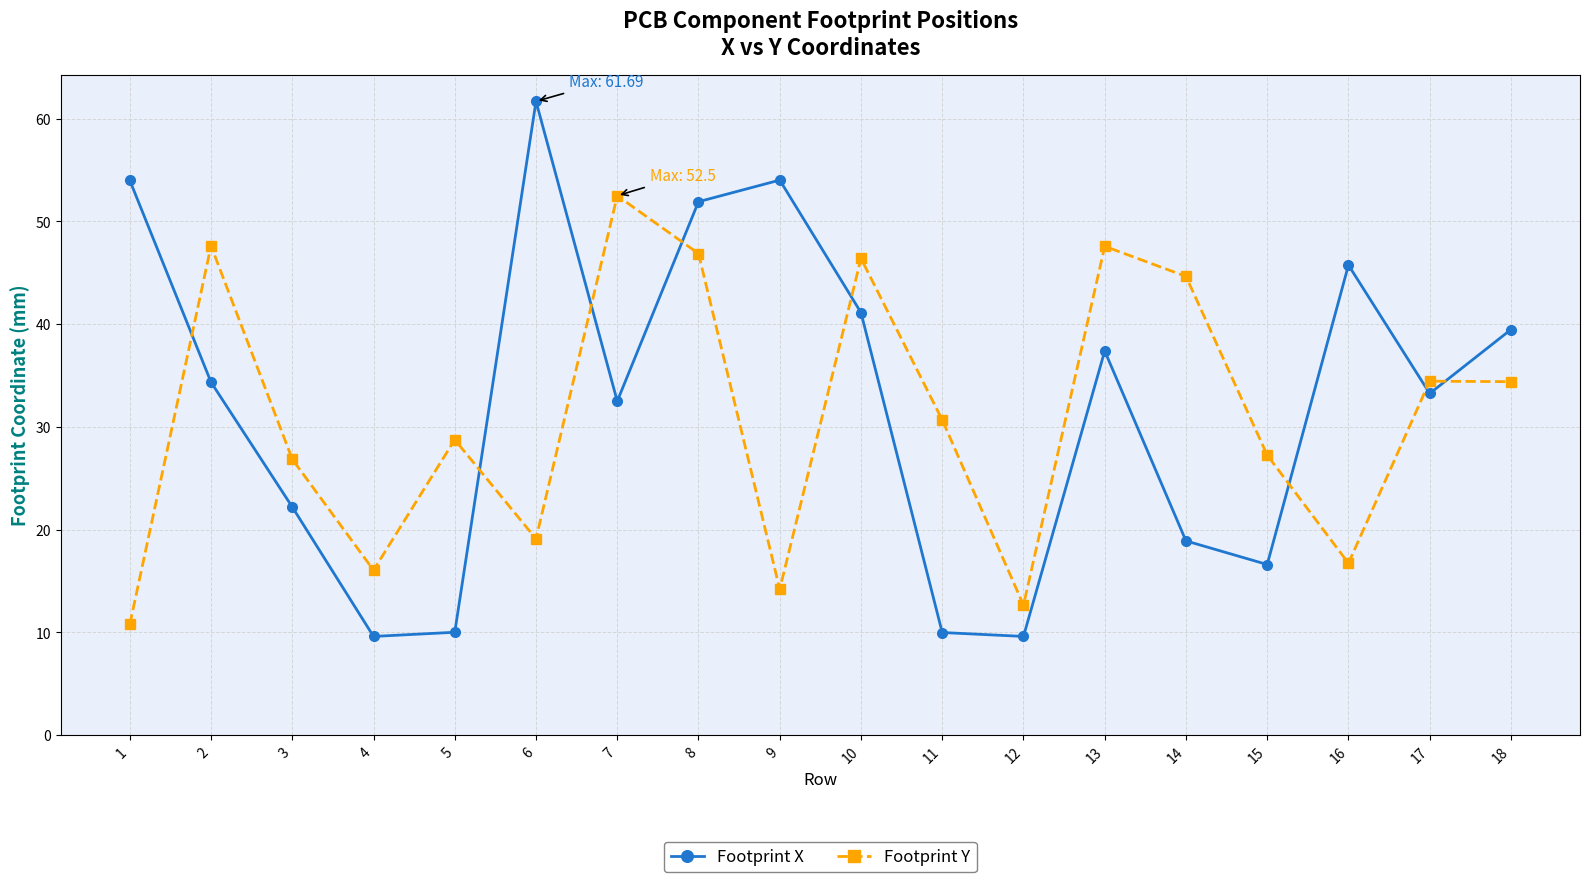

Does the chart display data point markers on the line(s)?

Yes